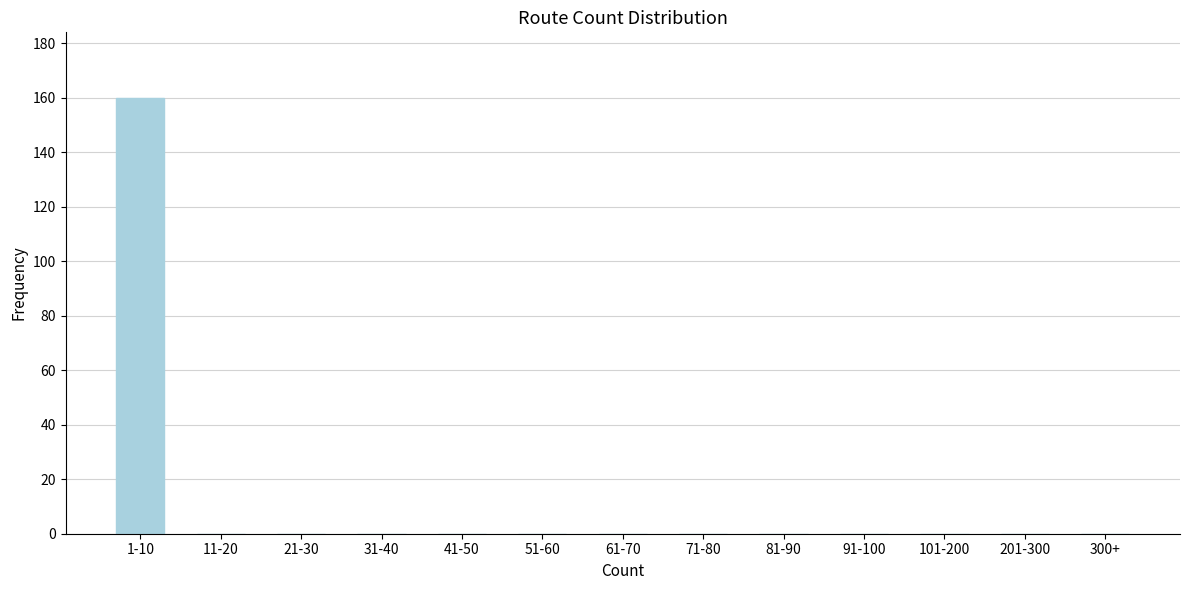

Reading right to left, transcribe all the data shown in this chart.

300+=0	201-300=0	101-200=0	91-100=0	81-90=0	71-80=0	61-70=0	51-60=0	41-50=0	31-40=0	21-30=0	11-20=0	1-10=160